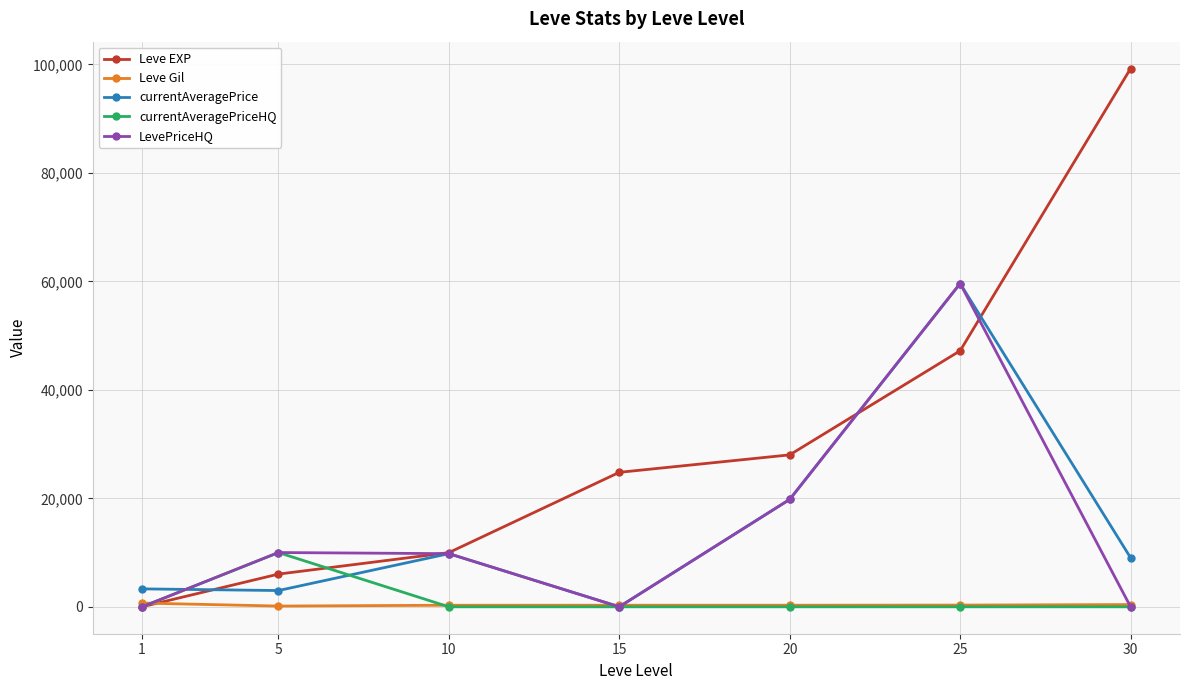

What is the value of the currentAveragePriceHQ point at the 2nd from the left?

10000